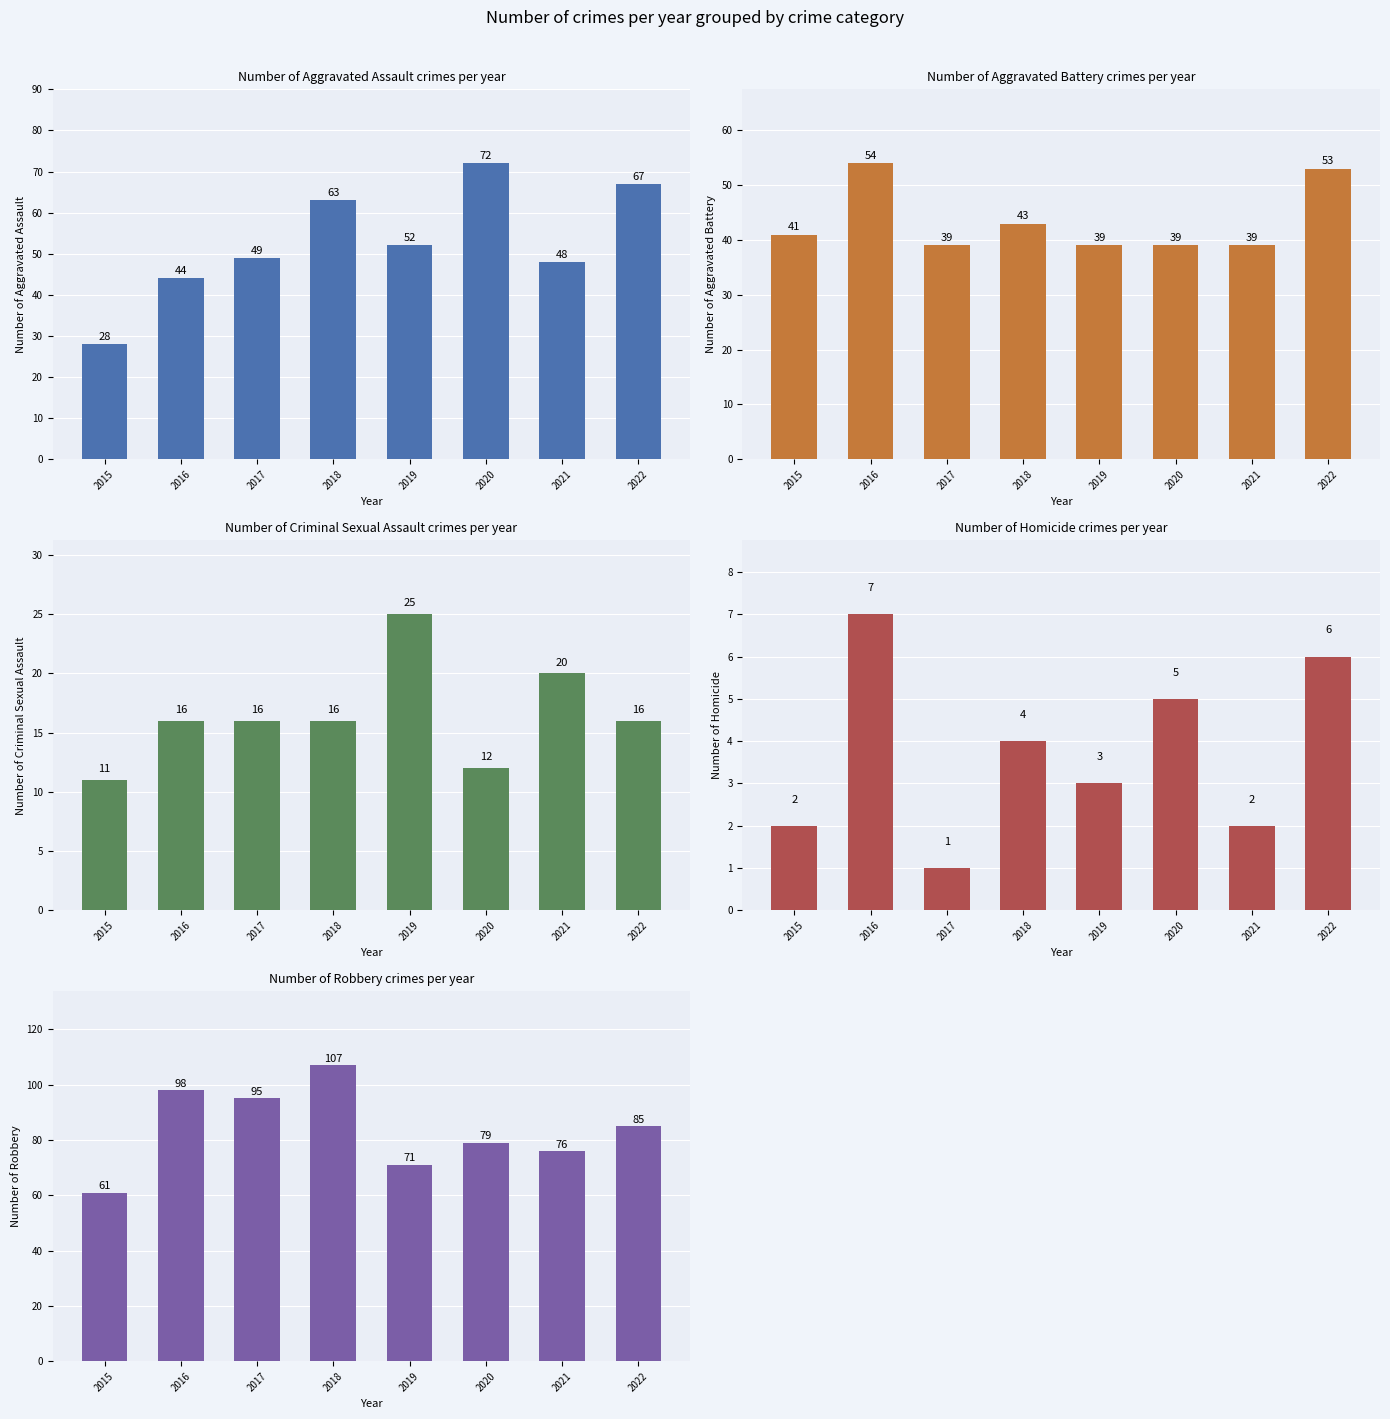

Which series has the largest total across all categories?

Robbery